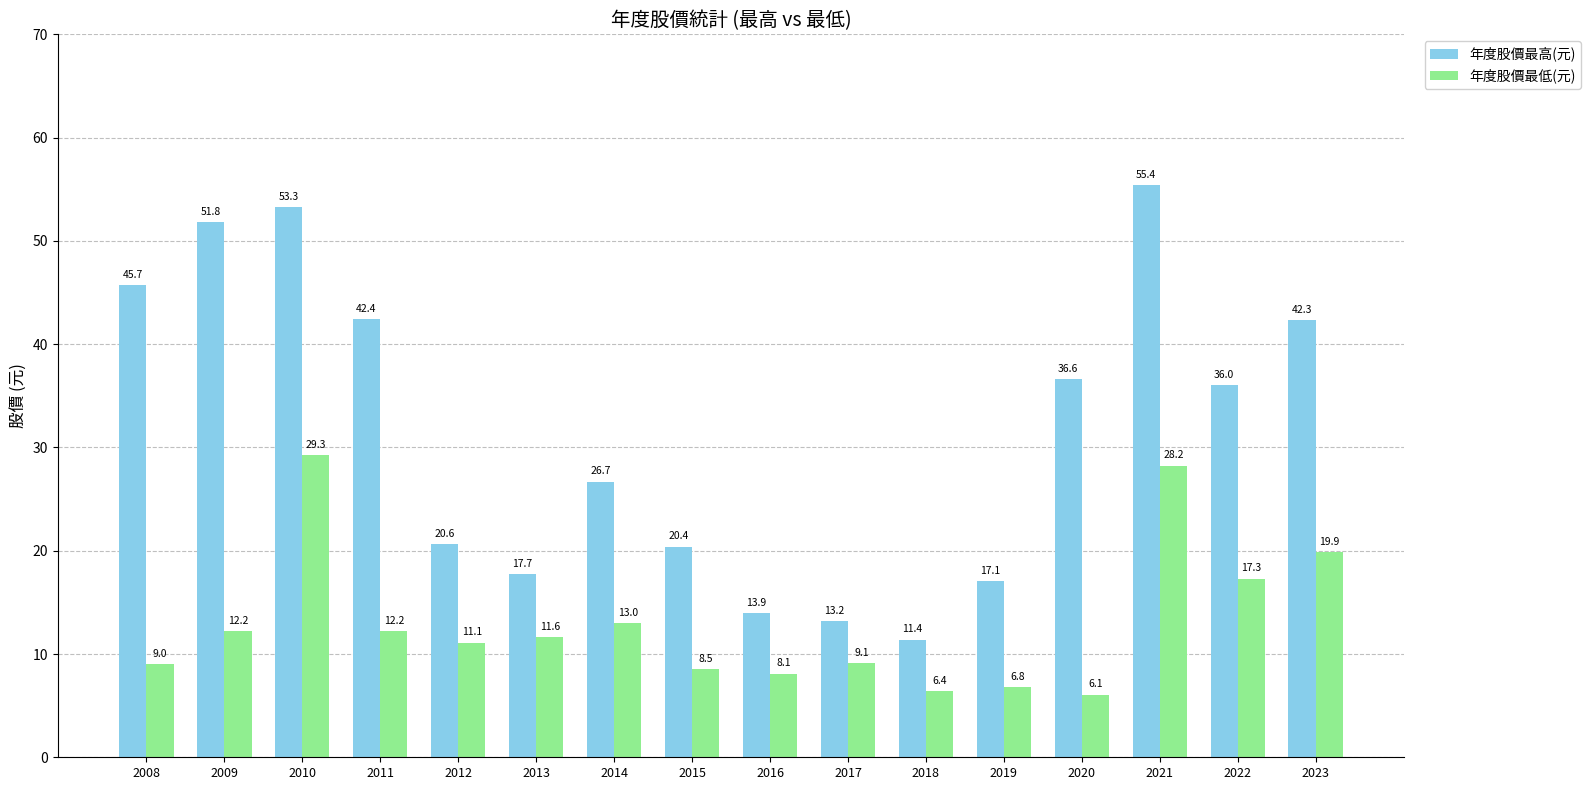

Rank the series at 2020 from lowest to highest value.

年度股價最低(元), 年度股價最高(元)